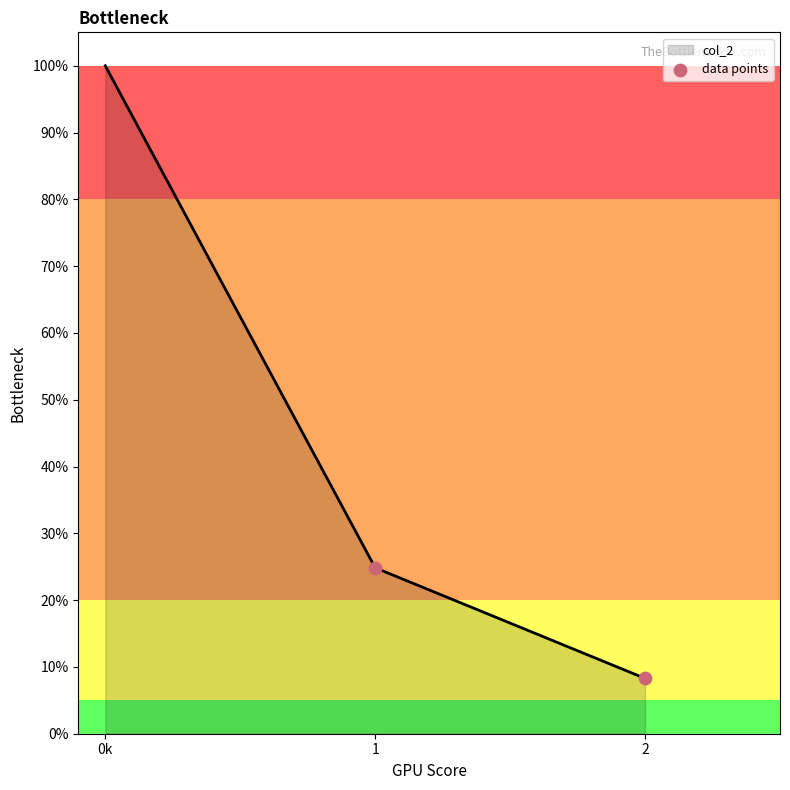

What is the ratio of the value at 0k to the value at 1?

4.0